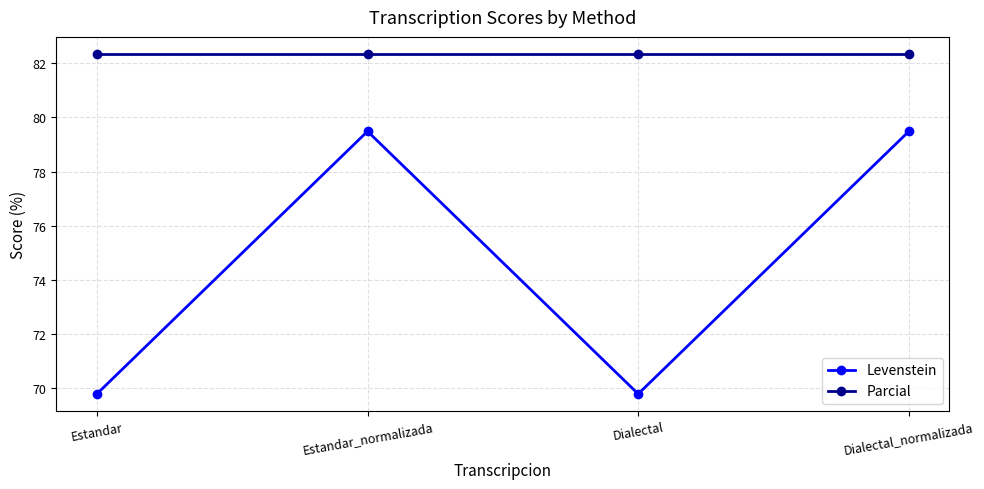

True or false: Parcial and Levenstein cross at least once.

False